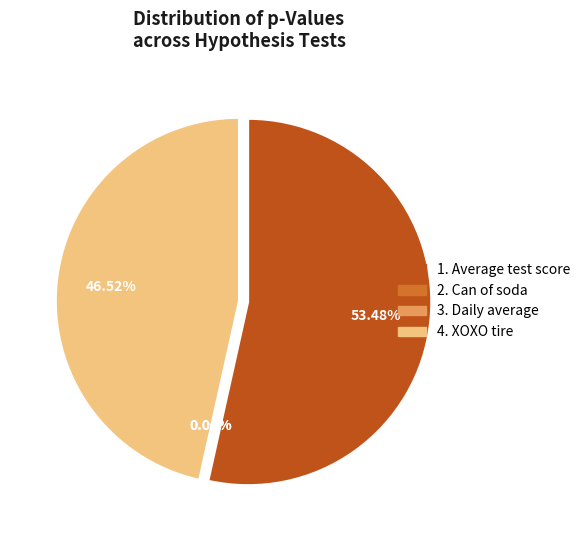

Does 1. Average test score account for over 50% of the chart?

Yes